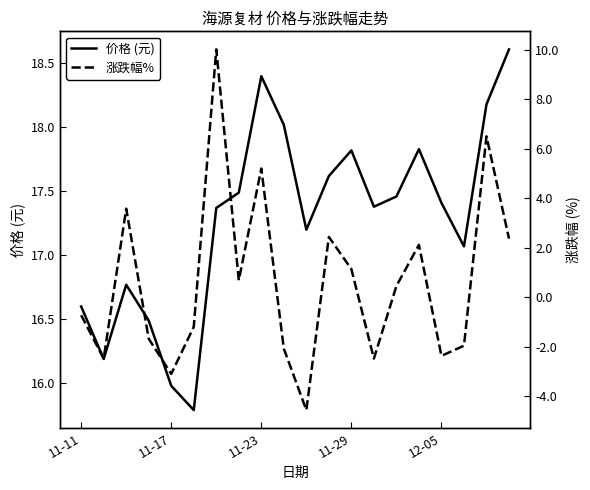

Is the value of 涨跌幅% at 19 greater than the value of 价格 (元) at 5?

No